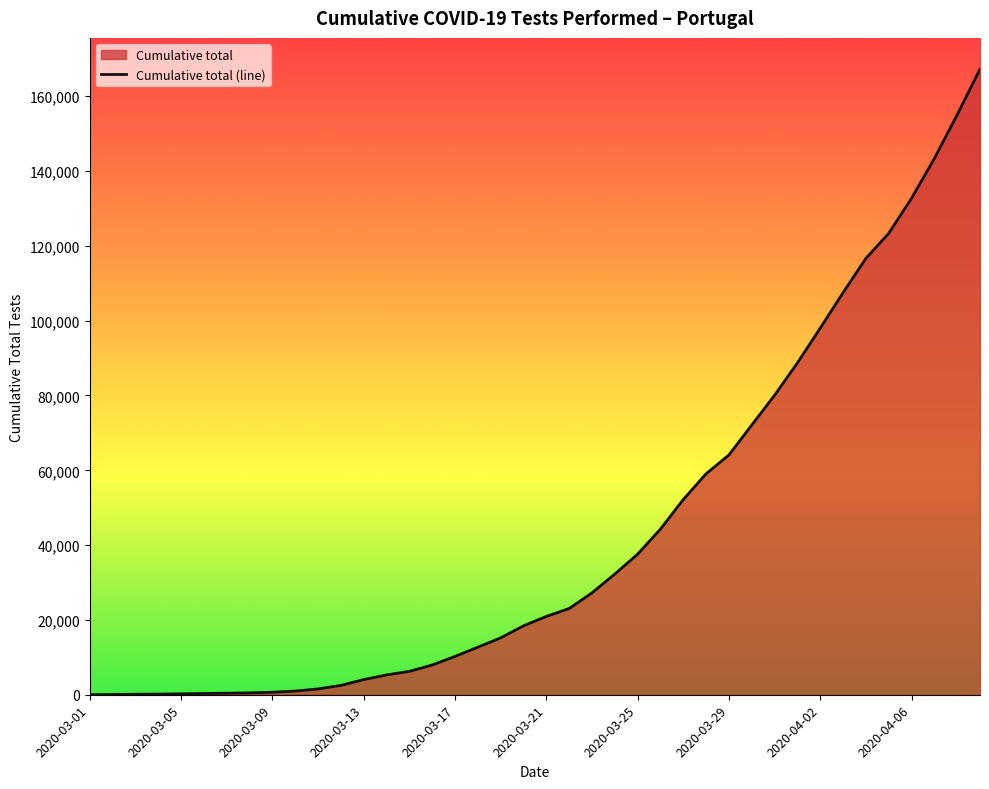

What position from the right is 2020-04-05?

5